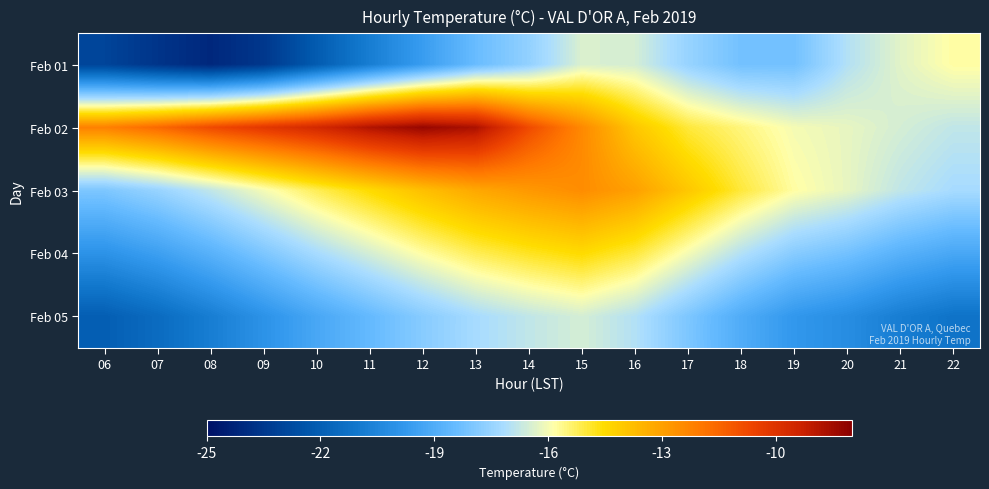

Rank the series at 11 from highest to lowest value.

Feb 02, Feb 03, Feb 04, Feb 05, Feb 01